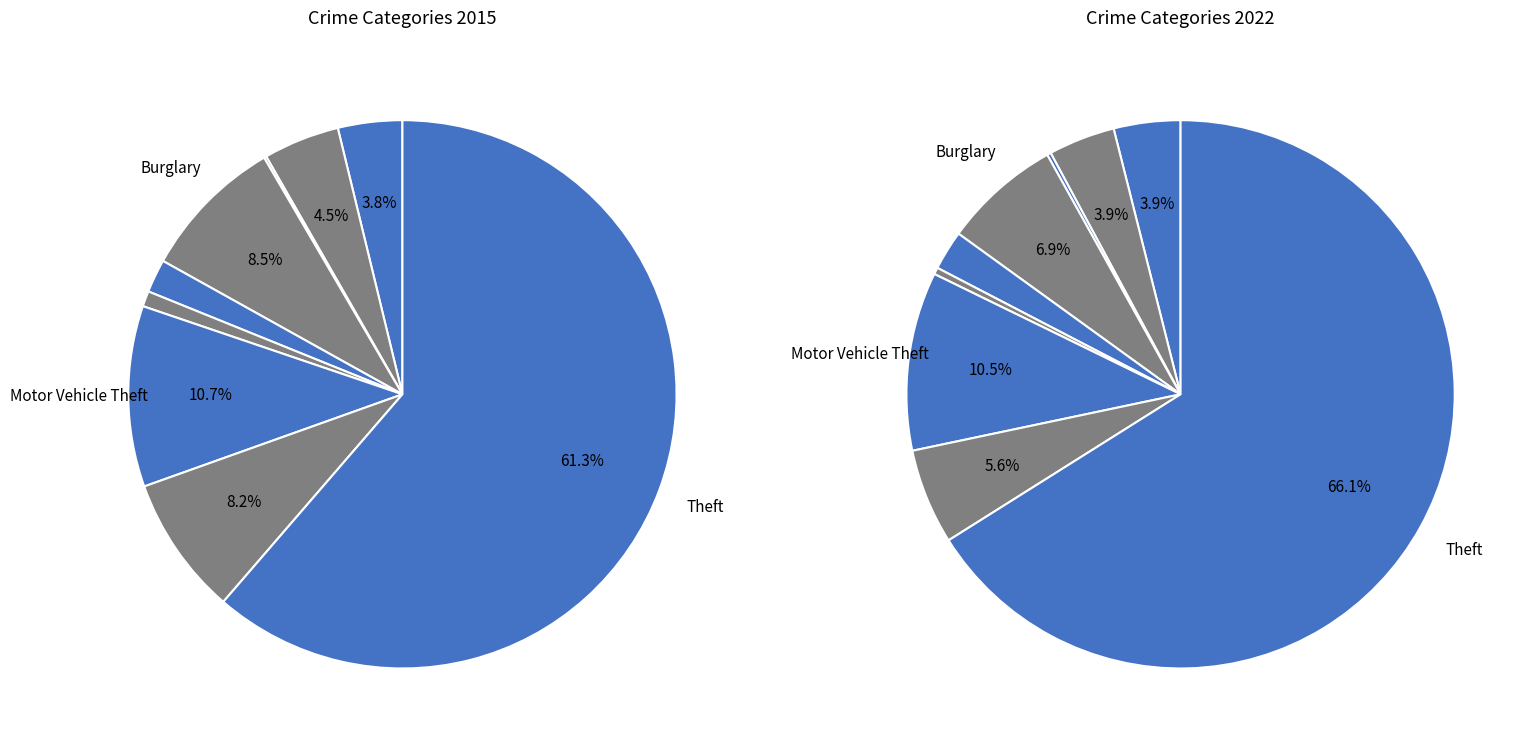

Rank the series by their maximum value, from lowest to highest.

values_2015, values_2022